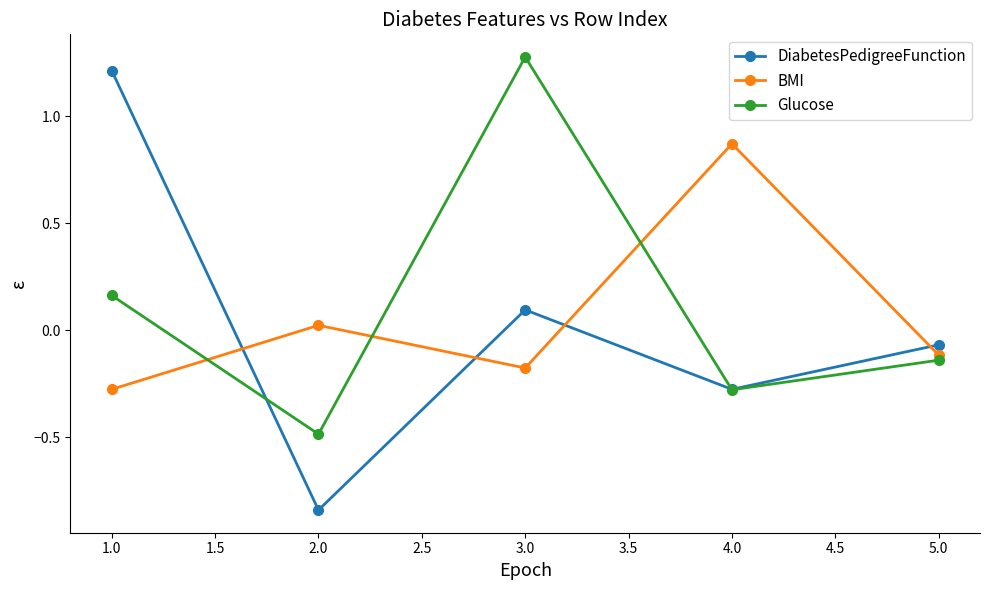

How many values in the Glucose series are below 0?

3